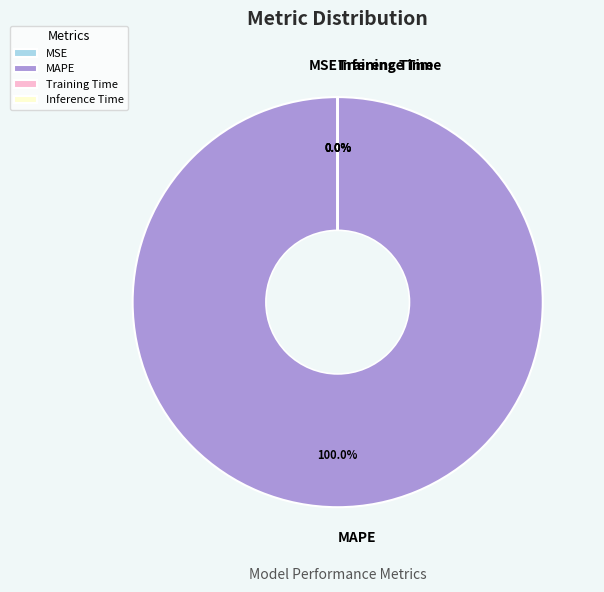

The MSE slice represents 0% of the pie. True or false?

True